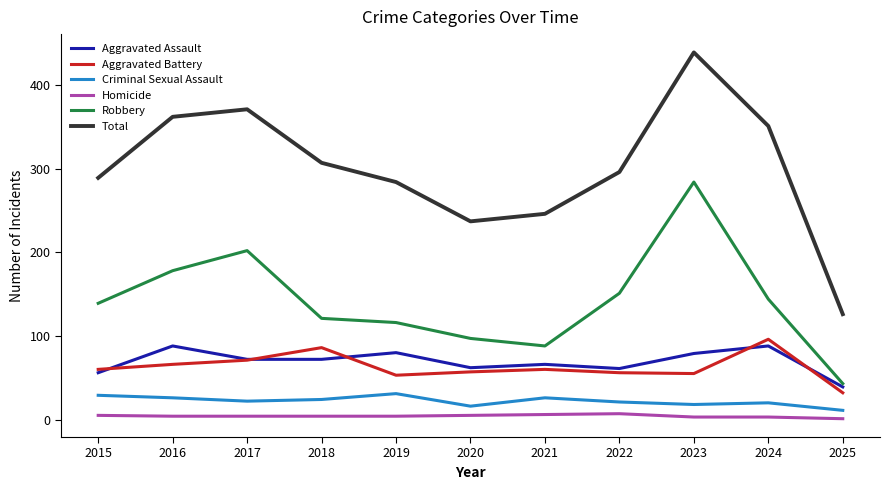

Is the value of Robbery at 2025 greater than the value of Total at 2019?

No